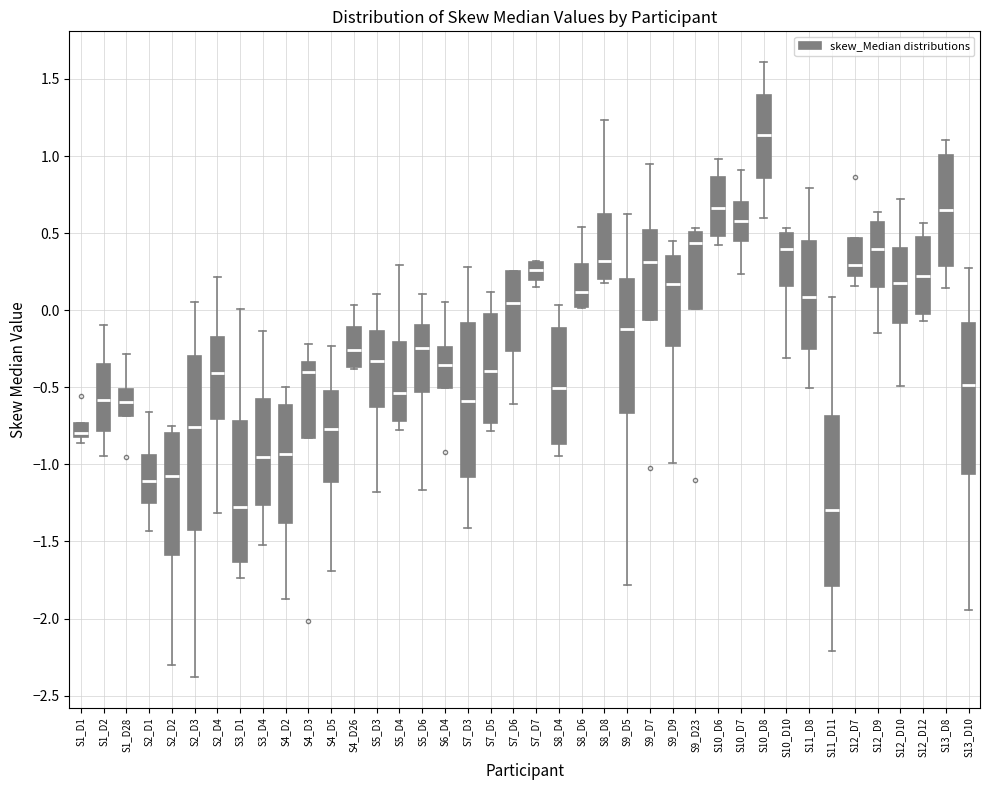

Reading left to right, read every box against the y-axis: the position of its median line, the range the box covers, and the ends of its whiskers. The values are not printed on the chart, so give them approximately, as read against the axis.

S1_D1: median -0.80 (just above the box's lower edge), box -0.80 to -0.75, whiskers -0.85 to -0.75
S1_D2: median -0.60, box -0.80 to -0.35, whiskers -0.95 to -0.10
S1_D28: median -0.60, box -0.70 to -0.50, whiskers -0.70 to -0.30
S2_D1: median -1.10, box -1.25 to -0.95, whiskers -1.45 to -0.65
S2_D2: median -1.10, box -1.60 to -0.80, whiskers -2.30 to -0.75
S2_D3: median -0.75, box -1.45 to -0.30, whiskers -2.40 to 0.05
S2_D4: median -0.40, box -0.70 to -0.20, whiskers -1.30 to 0.20
S3_D1: median -1.30, box -1.65 to -0.70, whiskers -1.75 to 0.00
S3_D4: median -0.95, box -1.25 to -0.60, whiskers -1.50 to -0.15
S4_D2: median -0.95, box -1.40 to -0.60, whiskers -1.85 to -0.50
S4_D3: median -0.40, box -0.85 to -0.35, whiskers -0.85 to -0.20
S4_D5: median -0.75, box -1.10 to -0.50, whiskers -1.70 to -0.25
S4_D26: median -0.25, box -0.35 to -0.10, whiskers -0.40 to 0.05
S5_D3: median -0.35, box -0.65 to -0.15, whiskers -1.20 to 0.10
S5_D4: median -0.55, box -0.70 to -0.20, whiskers -0.80 to 0.30
S5_D6: median -0.25, box -0.55 to -0.10, whiskers -1.15 to 0.10
S6_D4: median -0.35, box -0.50 to -0.25, whiskers -0.50 to 0.05
S7_D3: median -0.60, box -1.10 to -0.10, whiskers -1.40 to 0.30
S7_D5: median -0.40, box -0.75 to -0.05, whiskers -0.80 to 0.10
S7_D6: median 0.05, box -0.25 to 0.25, whiskers -0.60 to 0.25
S7_D7: median 0.25, box 0.20 to 0.30, whiskers 0.15 to 0.30
S8_D4: median -0.50, box -0.85 to -0.10, whiskers -0.95 to 0.05
S8_D6: median 0.10, box 0.00 to 0.30, whiskers 0.00 to 0.55
S8_D8: median 0.30, box 0.20 to 0.60, whiskers 0.15 to 1.25
S9_D5: median -0.10, box -0.65 to 0.20, whiskers -1.80 to 0.60
S9_D7: median 0.30, box -0.05 to 0.50, whiskers -0.05 to 0.95
S9_D9: median 0.15, box -0.25 to 0.35, whiskers -1.00 to 0.45
S9_D23: median 0.45, box 0.00 to 0.50, whiskers 0.00 to 0.55
S10_D6: median 0.65, box 0.50 to 0.85, whiskers 0.40 to 1.00
S10_D7: median 0.60, box 0.45 to 0.70, whiskers 0.25 to 0.90
S10_D8: median 1.15, box 0.85 to 1.40, whiskers 0.60 to 1.60
S10_D10: median 0.40, box 0.15 to 0.50, whiskers -0.30 to 0.55
S11_D8: median 0.10, box -0.25 to 0.45, whiskers -0.50 to 0.80
S11_D11: median -1.30, box -1.80 to -0.70, whiskers -2.20 to 0.10
S12_D7: median 0.30, box 0.20 to 0.45, whiskers 0.15 to 0.45
S12_D9: median 0.40, box 0.15 to 0.55, whiskers -0.15 to 0.65
S12_D10: median 0.20, box -0.10 to 0.40, whiskers -0.50 to 0.70
S12_D12: median 0.20, box 0.00 to 0.50, whiskers -0.05 to 0.55
S13_D8: median 0.65, box 0.30 to 1.00, whiskers 0.15 to 1.10
S13_D10: median -0.50, box -1.05 to -0.10, whiskers -1.95 to 0.30